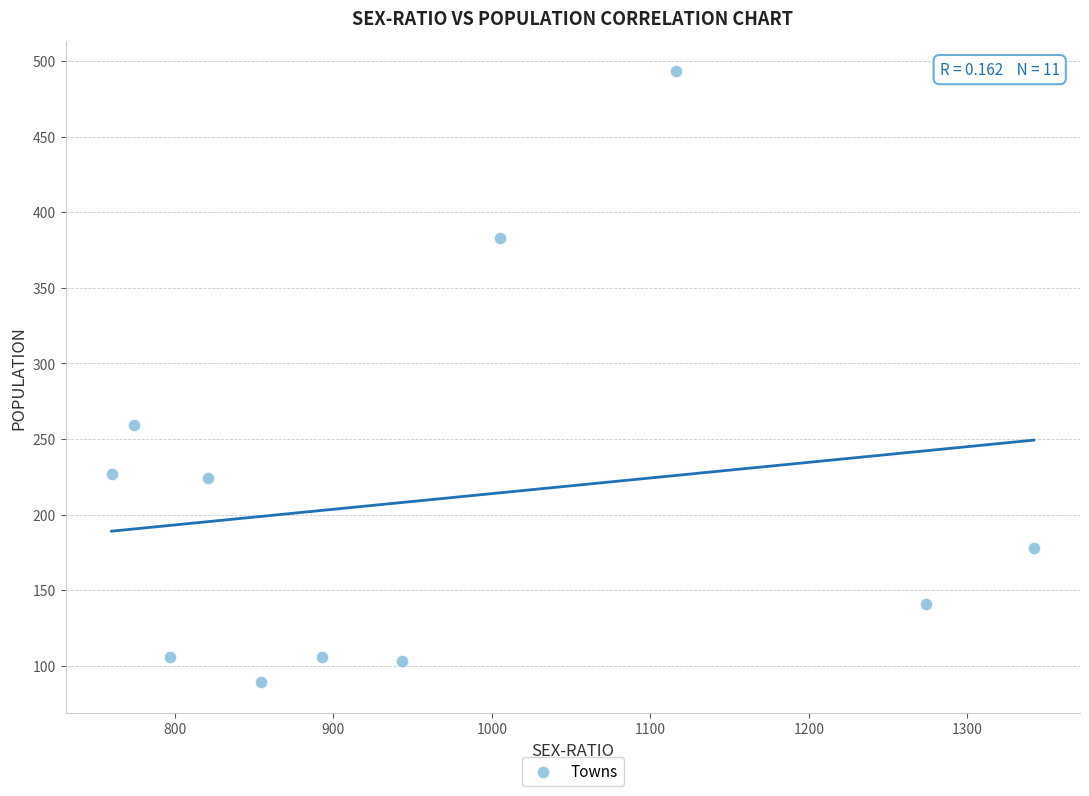

What Y value in the scatter plot is closest to 291?

259